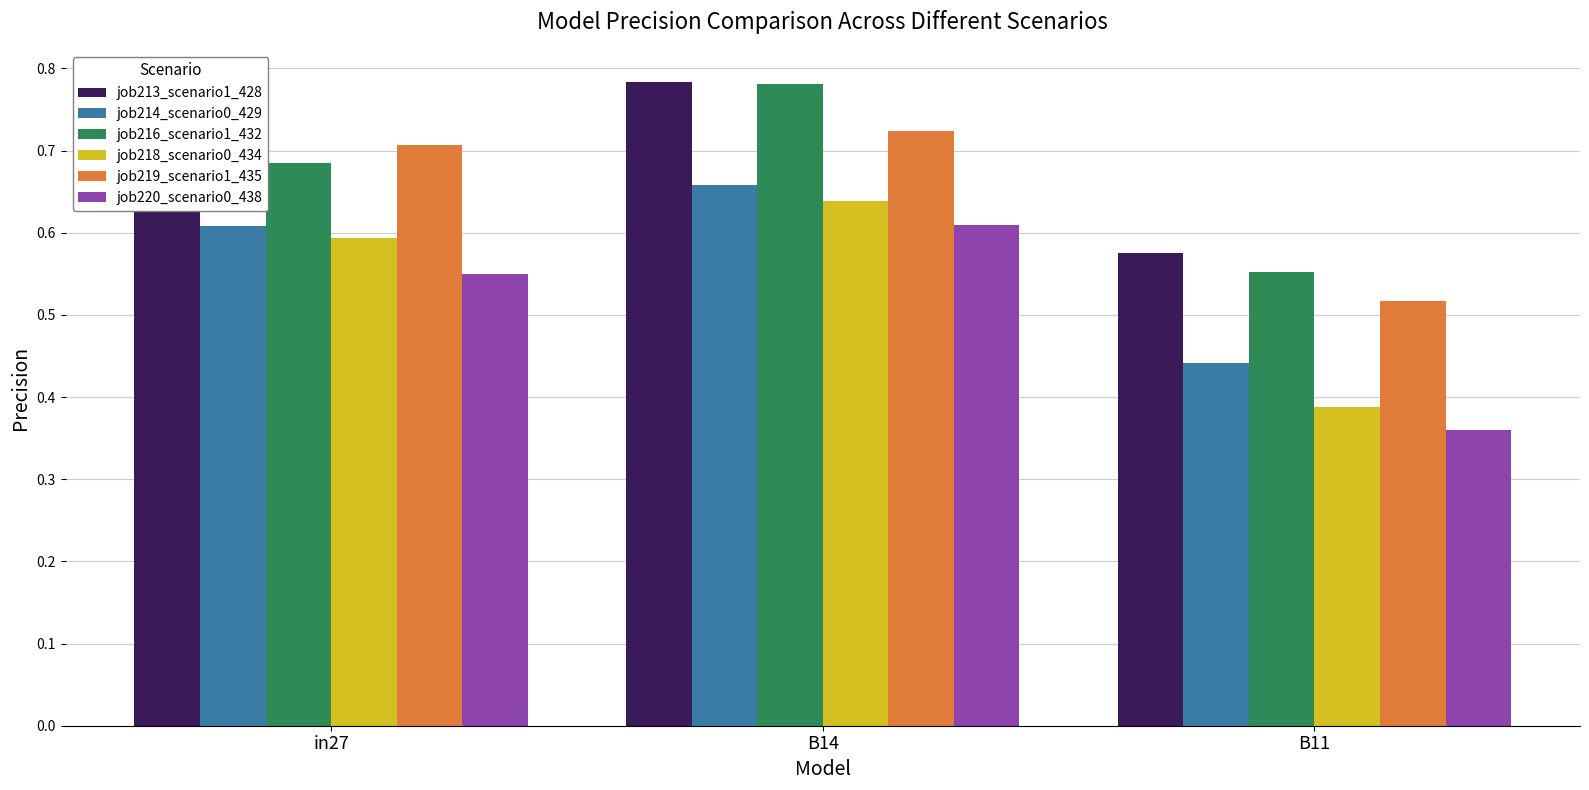

Is it true that job220_scenario0_438 equals 0.6 at B14?

True